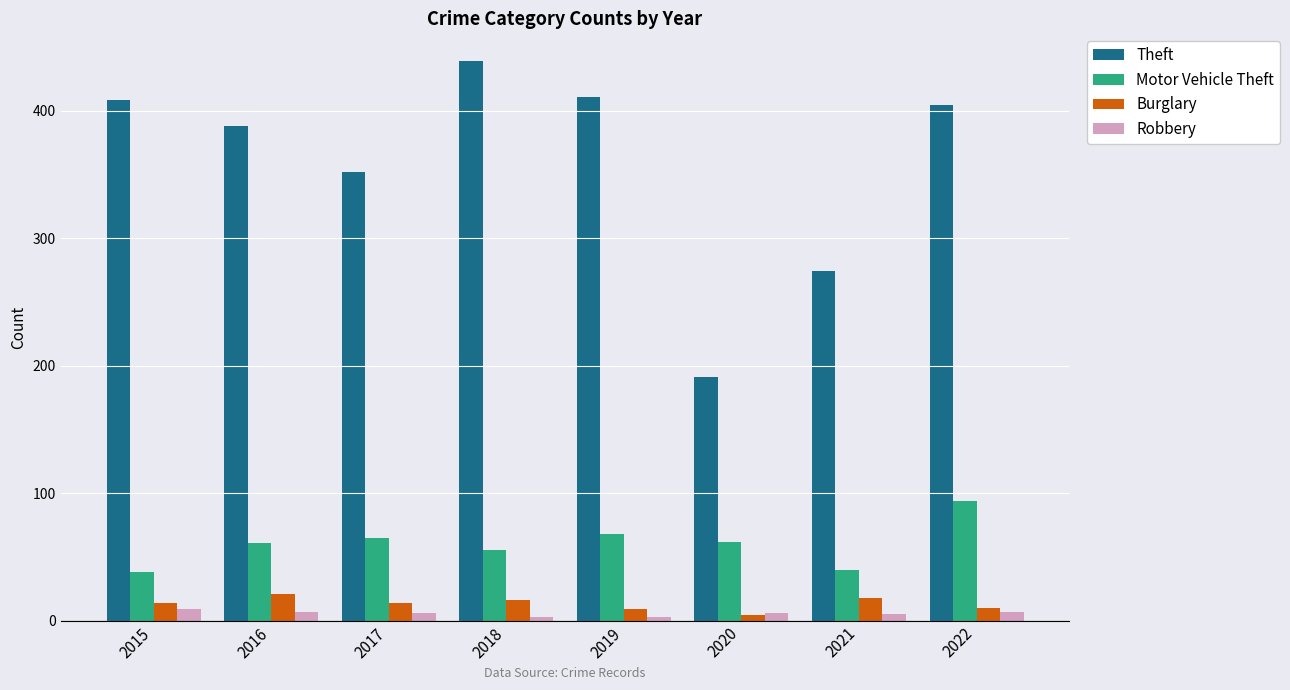

What is the value of the Theft bar at the 5th from the left?

411